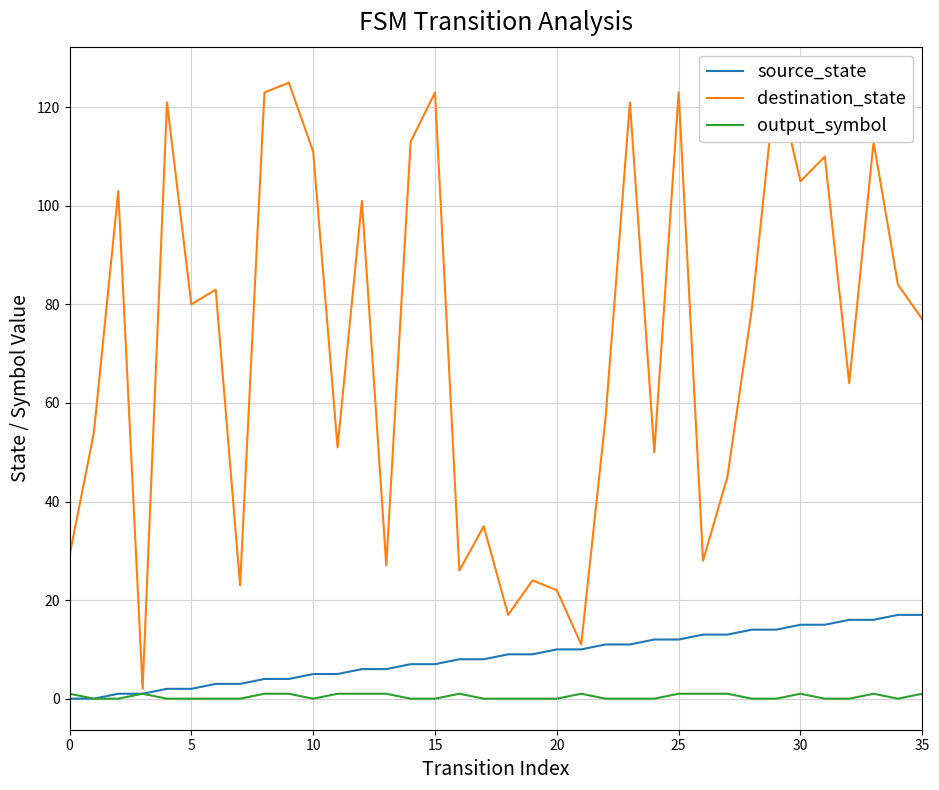

What is the highest value of the source_state series?

17